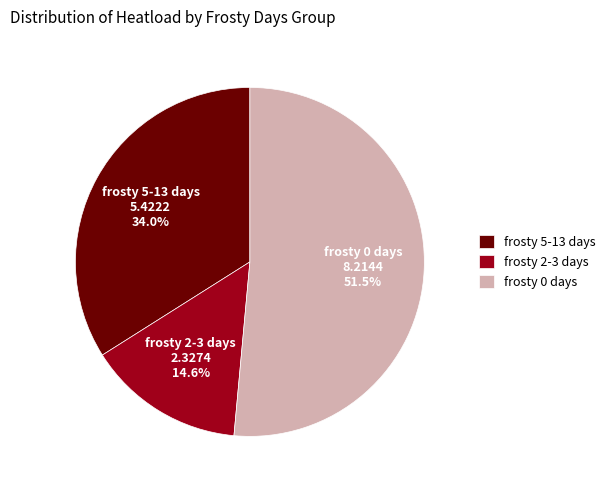

Count the number of slices in the pie.

3